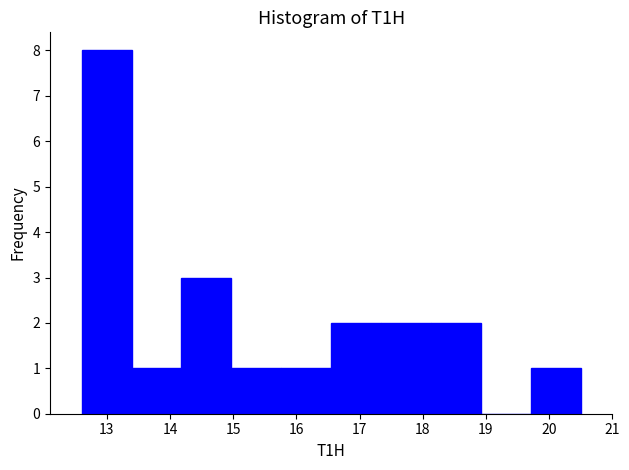

Reading left to right, transcribe this chart: for each bar, give the range it covers on the x-axis and its height. Neither the bar edges nor the heights are printed on the chart, so give them approximately, as read against the axes.

12.60 to 13.39: 8
13.39 to 14.18: 1
14.18 to 14.97: 3
14.97 to 15.76: 1
15.76 to 16.55: 1
16.55 to 17.34: 2
17.34 to 18.13: 2
18.13 to 18.92: 2
18.92 to 19.71: 0
19.71 to 20.50: 1